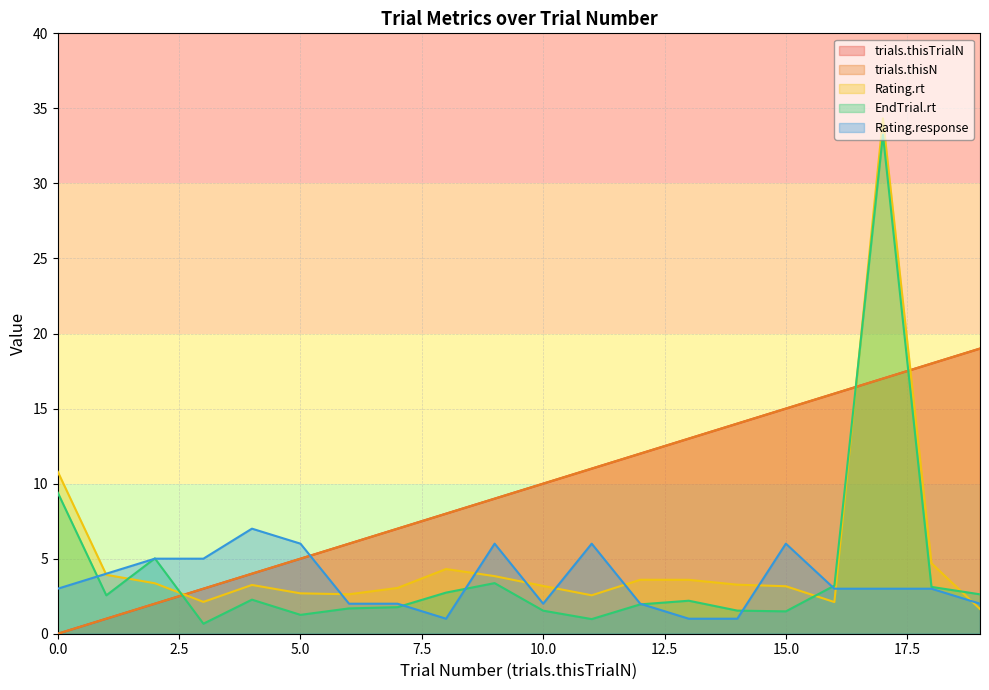

How many interior local valleys does the Rating.response series have?

2